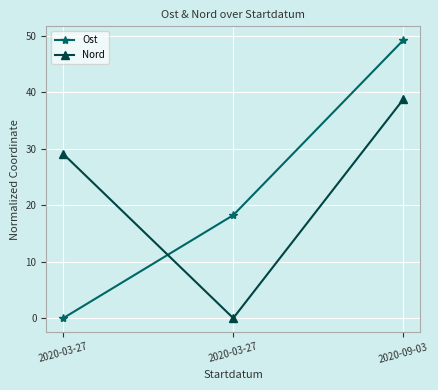

What is the difference between the maximum and minimum values in the Nord series?

38.7